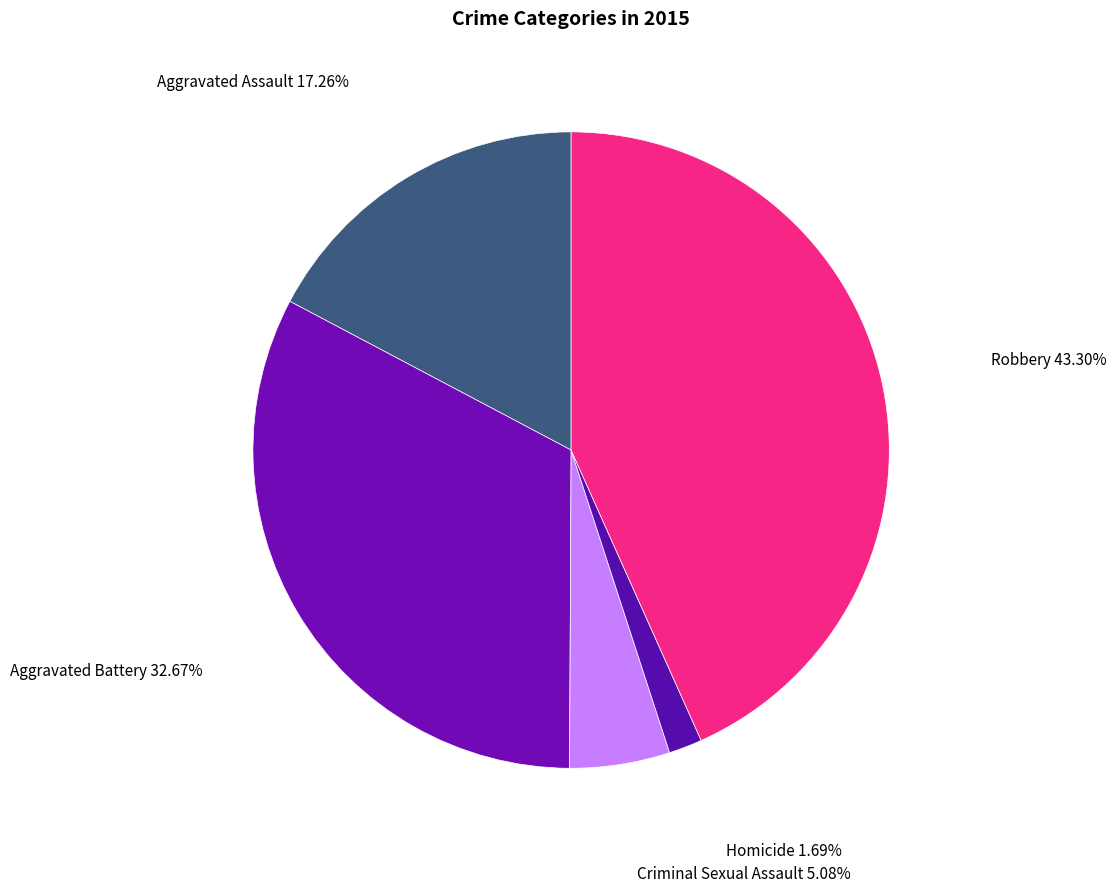

How many segments does this pie chart have?

5